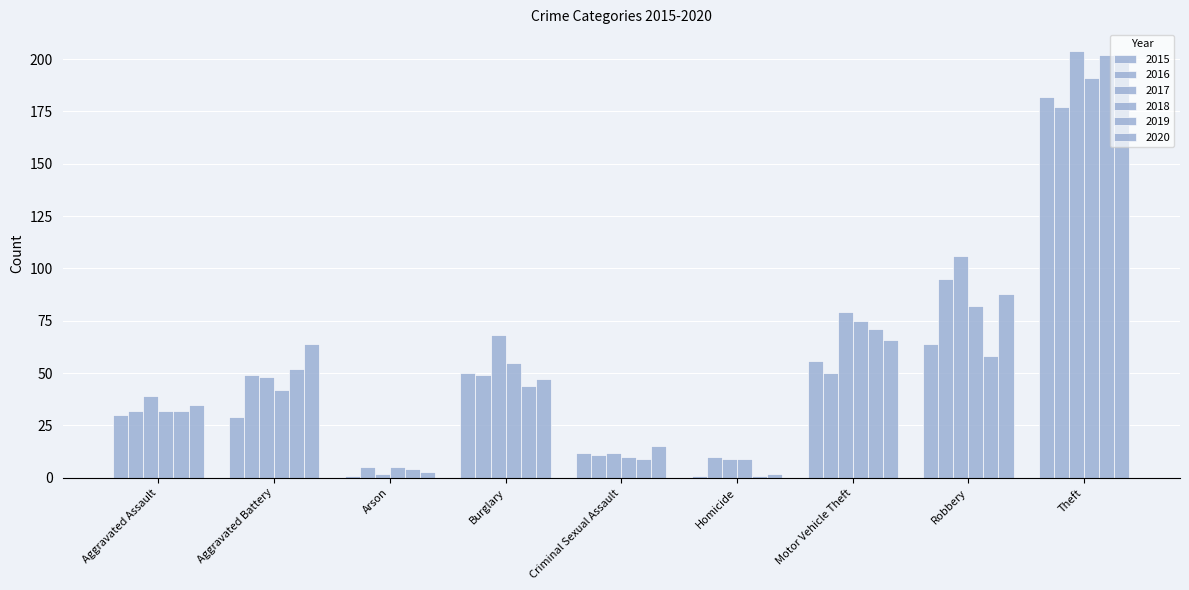

Are the bars horizontal?

No